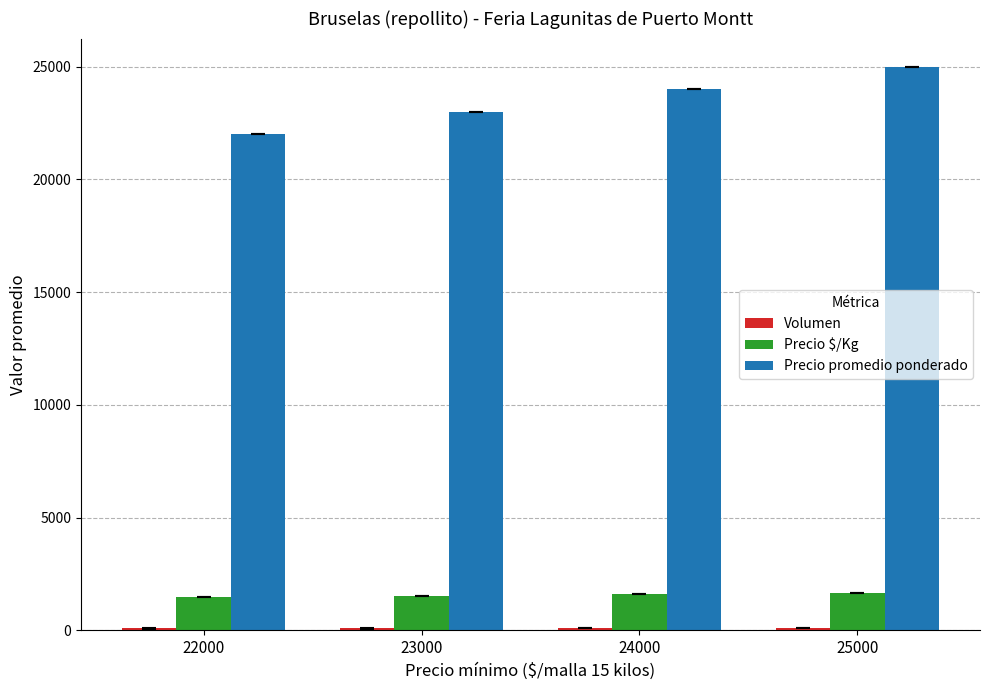

At which label is Precio promedio ponderado closest to 23500?

23000